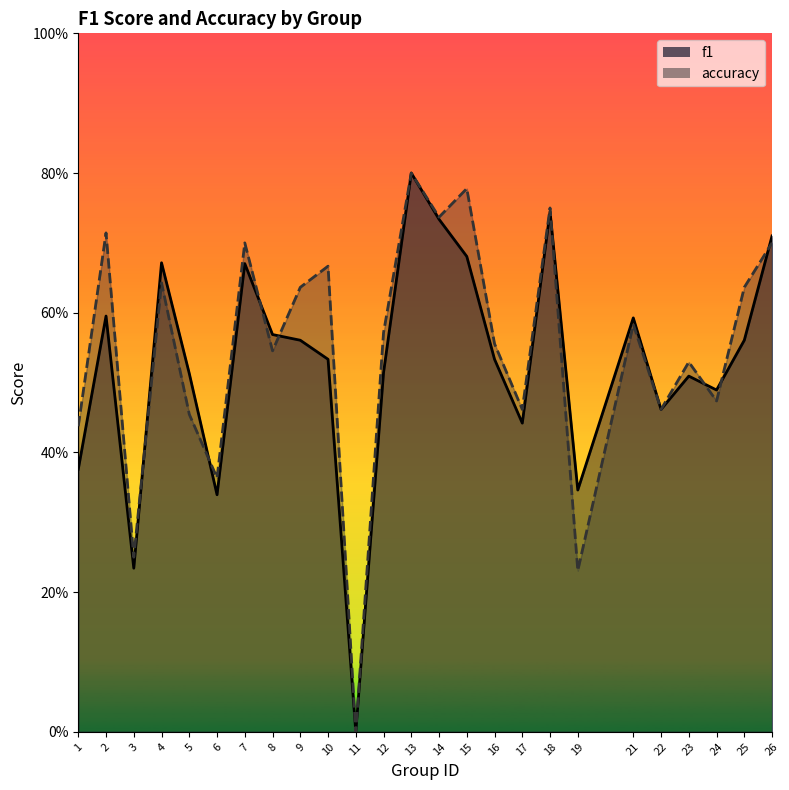

At which label does accuracy reach its minimum?

11